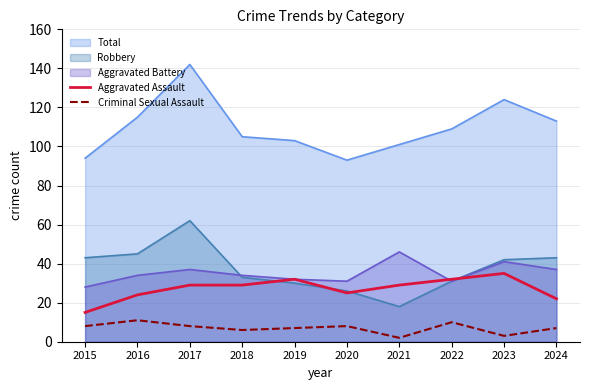

What is the value of the Criminal Sexual Assault point at the 6th from the left?

8